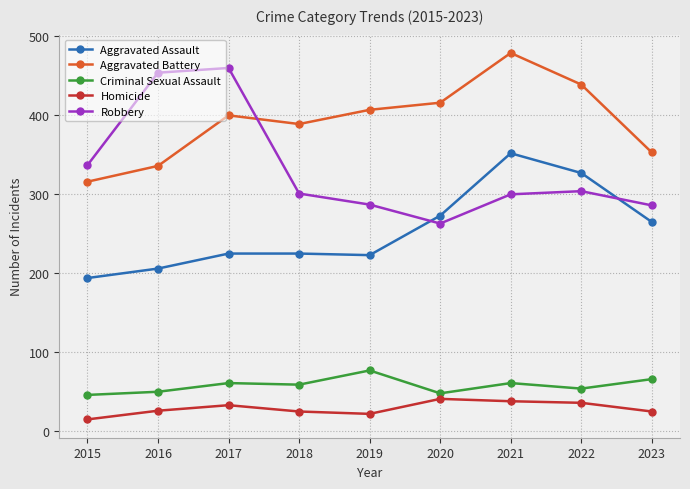

Which series has the largest total across all categories?

Aggravated Battery